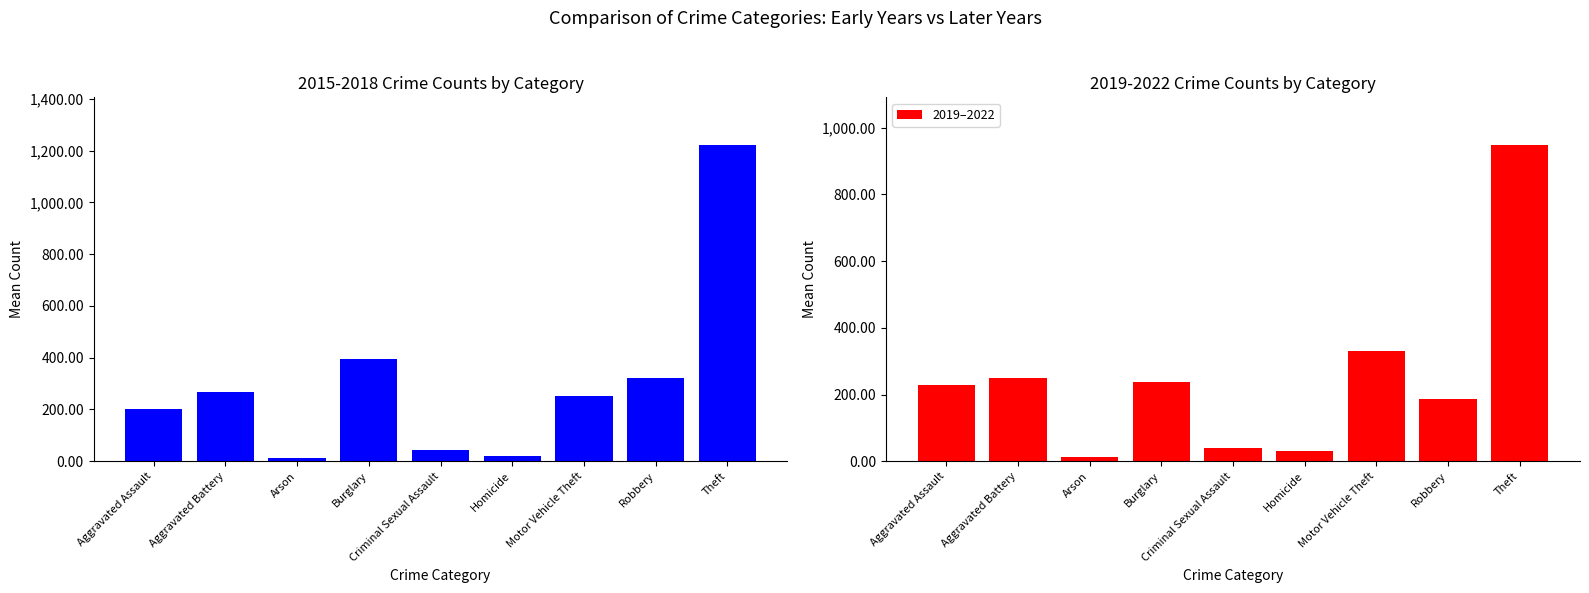

The value of 2019–2022 at Aggravated Battery is 169.2. True or false?

False